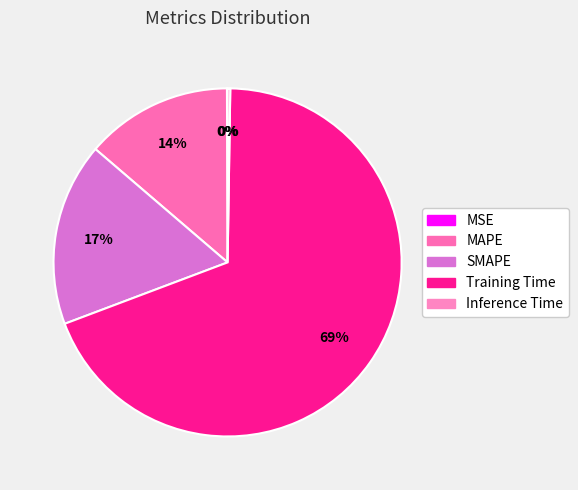

Rank the categories by value from lowest to highest.

MSE, Inference Time, MAPE, SMAPE, Training Time